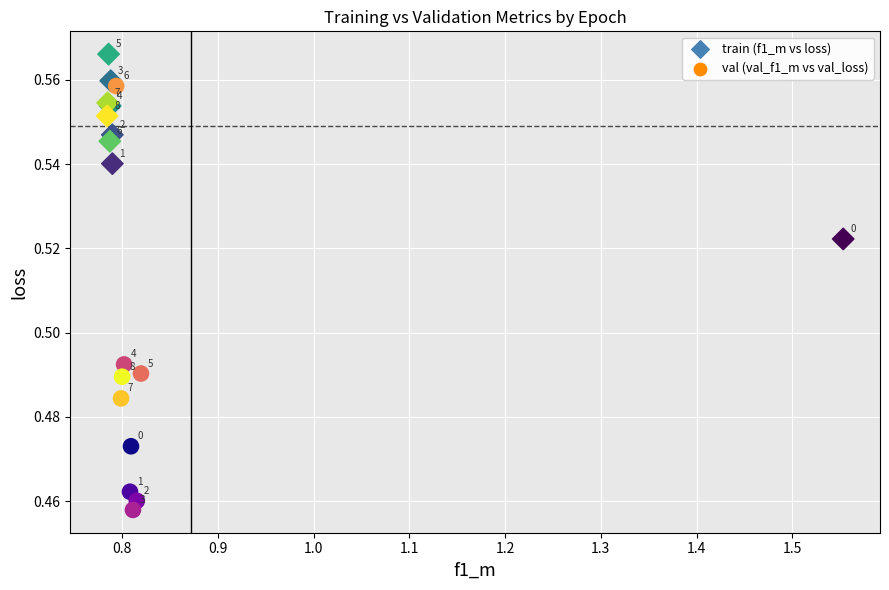

Which series has the largest Y range (max minus min)?

val (val_f1_m vs val_loss)